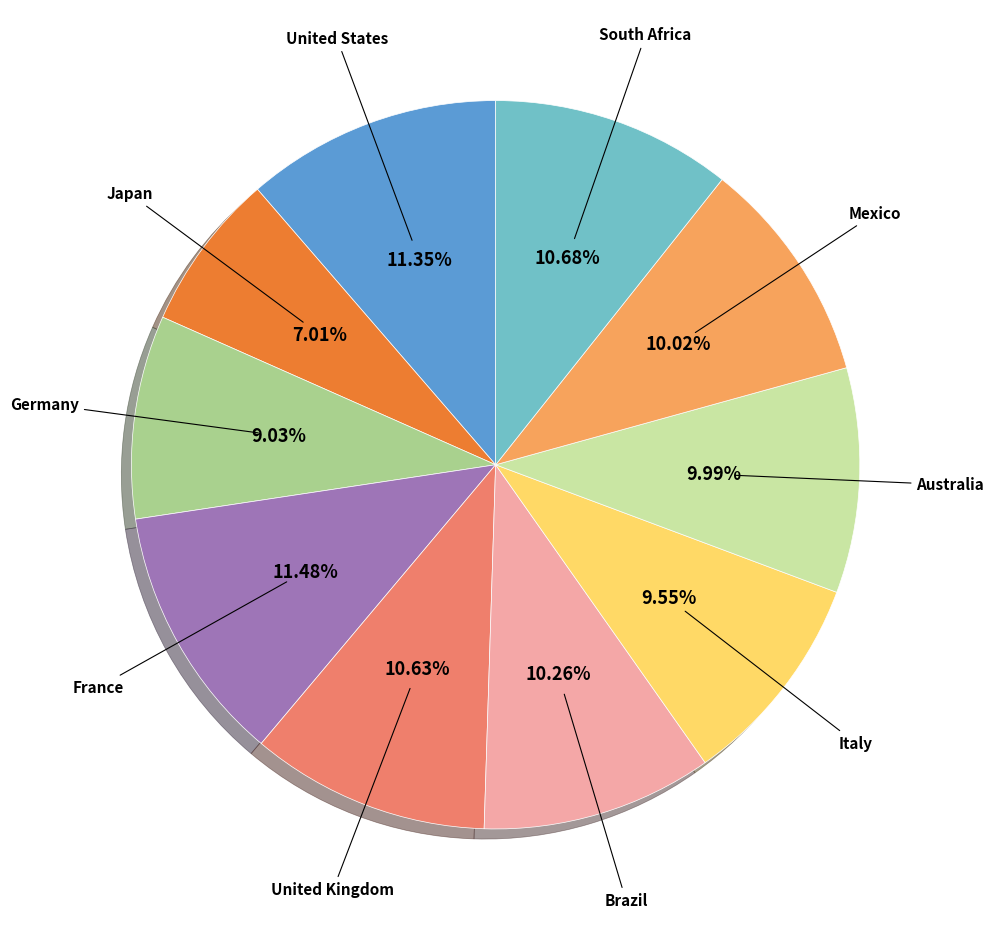

Is there any slice that represents more than half of the pie?

No